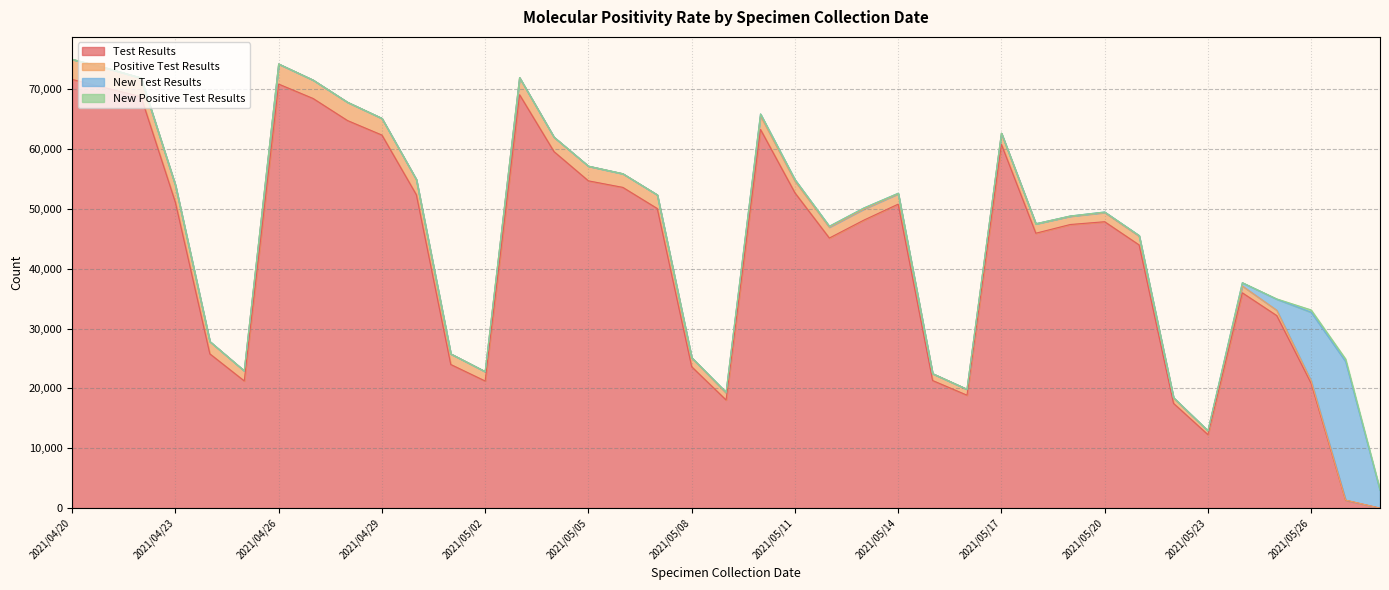

True or false: Positive Test Results has a value of 1508 at 2021/05/08.

True